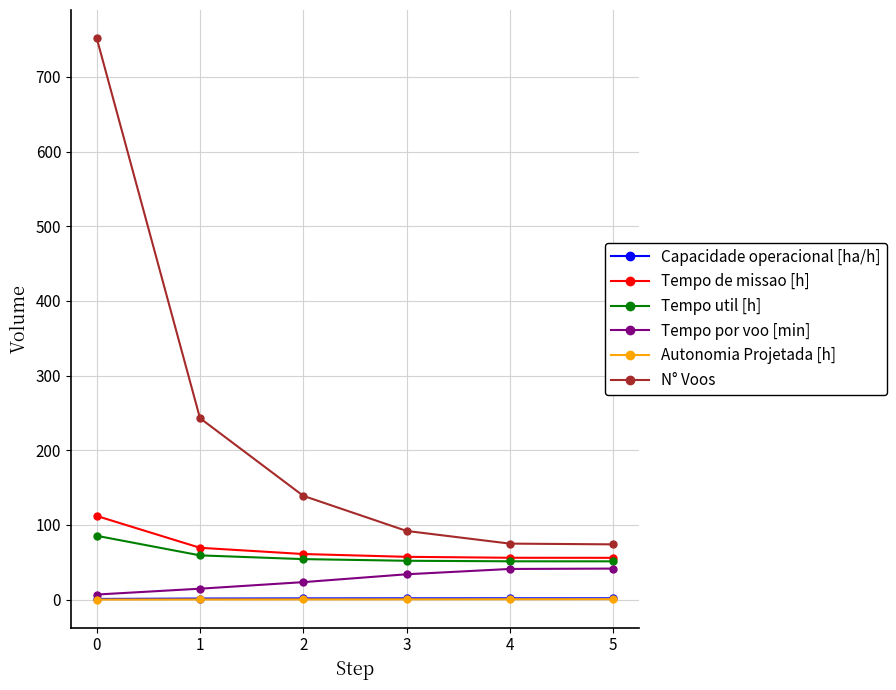

True or false: N° Voos and Tempo por voo [min] intersect in this chart.

False